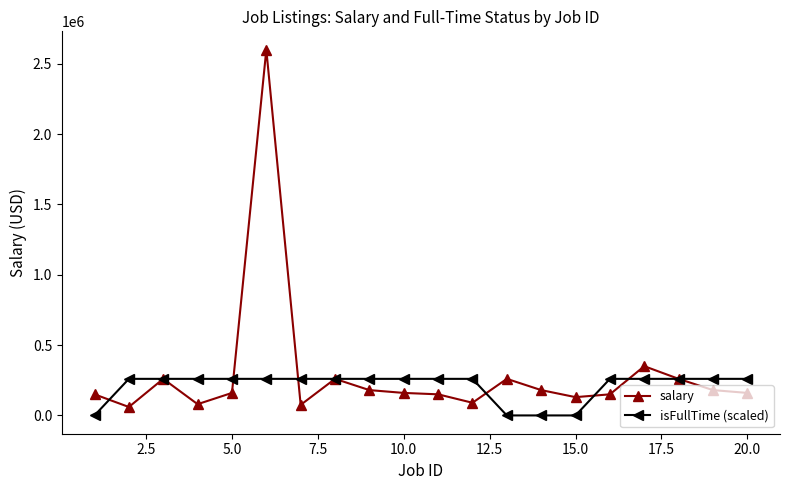

True or false: salary has more than 2 interior local peaks.

True